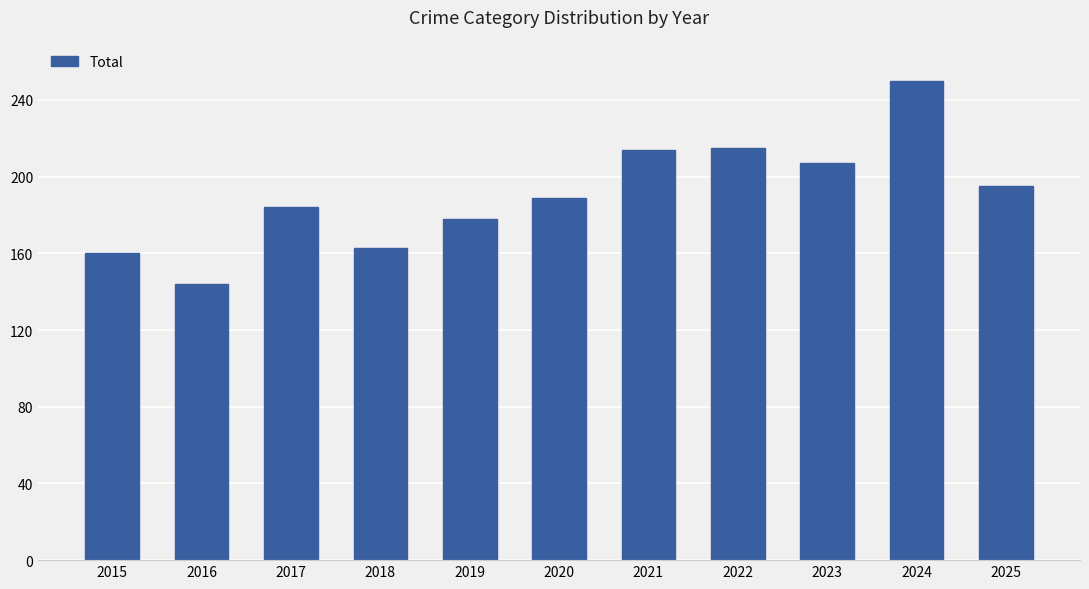

At which category does the chart reach its peak across all series?

2024